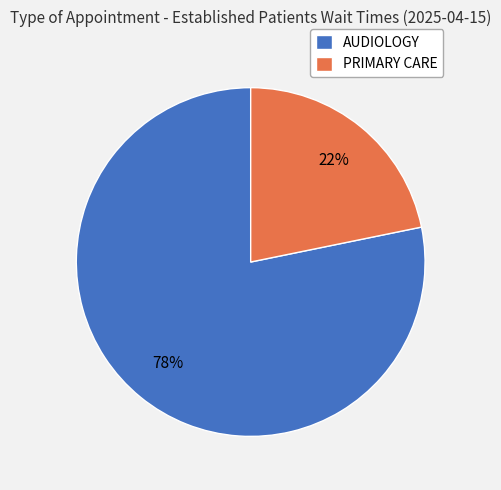

To the nearest percent, what is the difference between the largest and smallest slice percentages?

56%